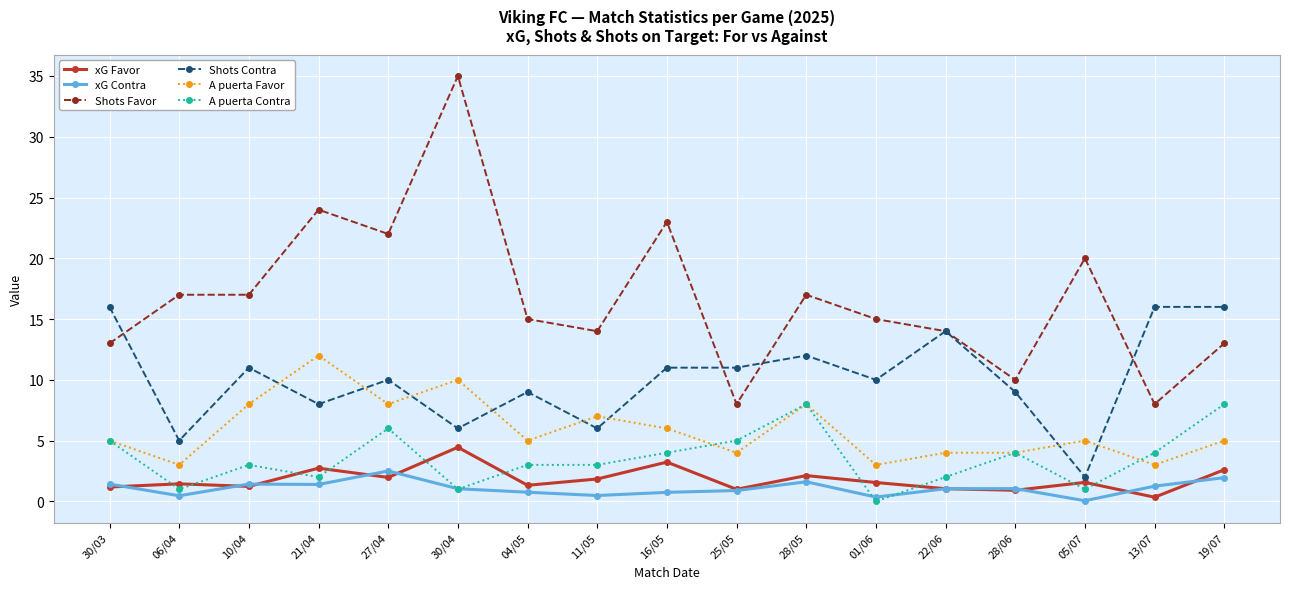

Which series has the largest range (max minus min)?

Shots Favor